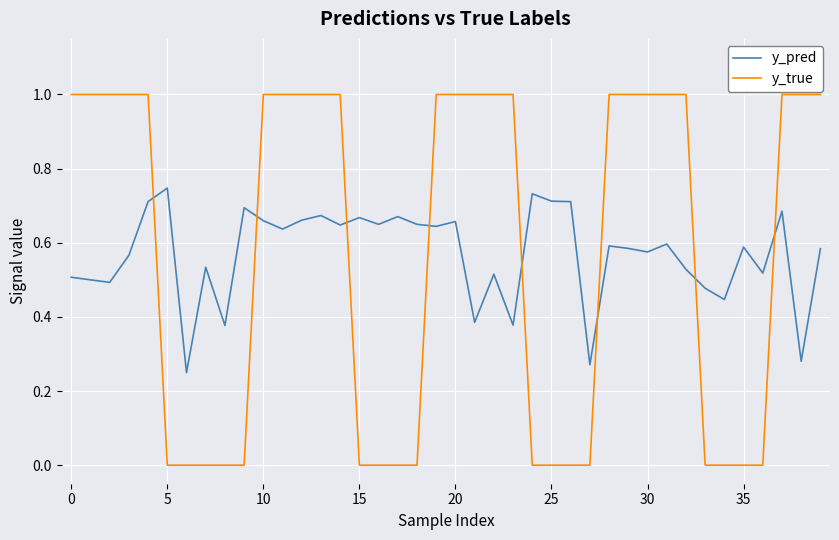

List the series in order of their peak value, highest first.

y_true, y_pred